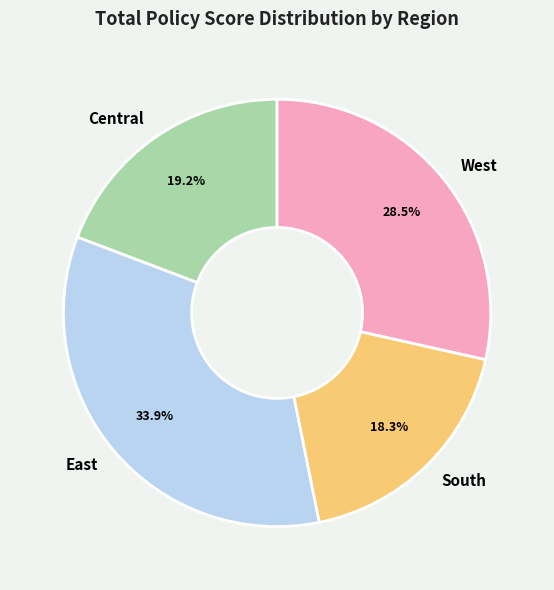

To the nearest percent, what portion does South represent?

18%